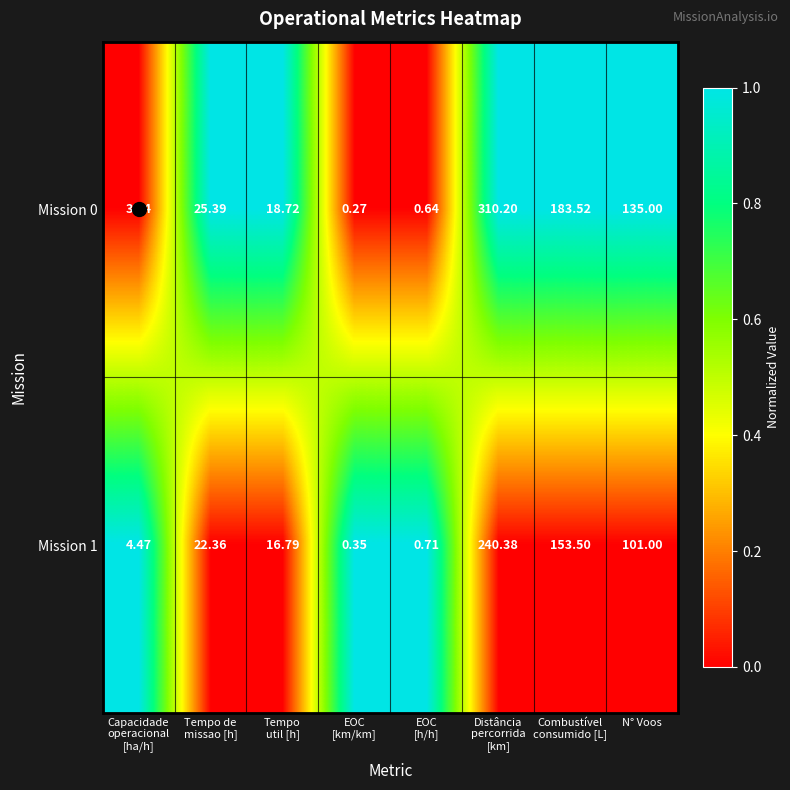

At EOC
[km/km], list the series in order from smallest to largest.

Mission 0, Mission 1